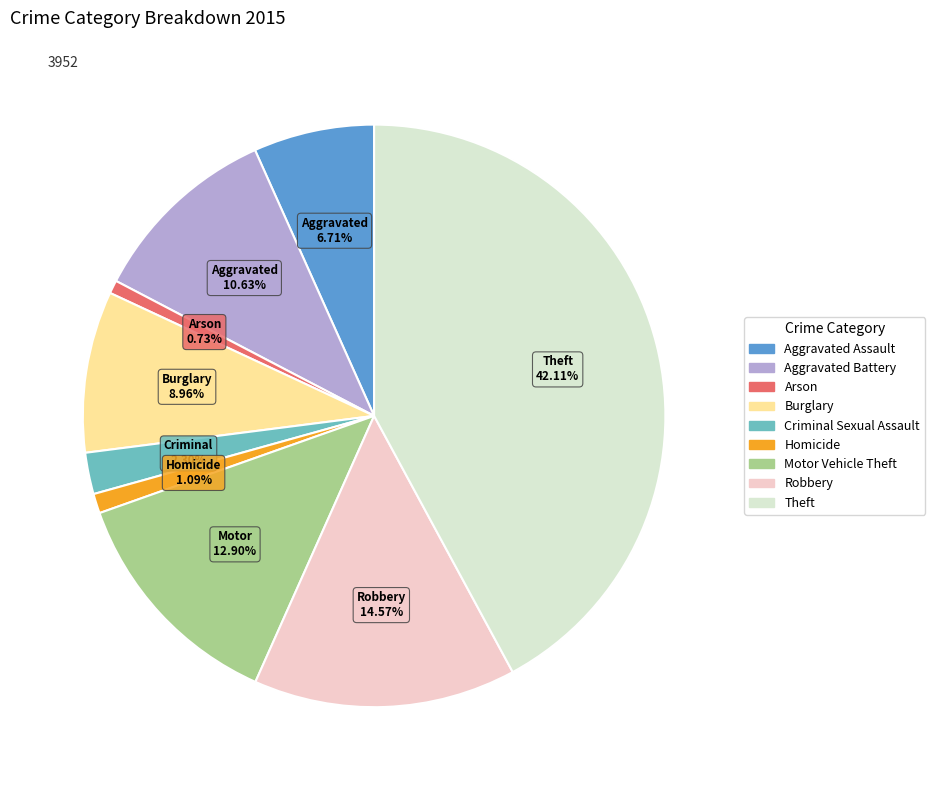

What percentage is the Homicide slice, to the nearest percent?

1%